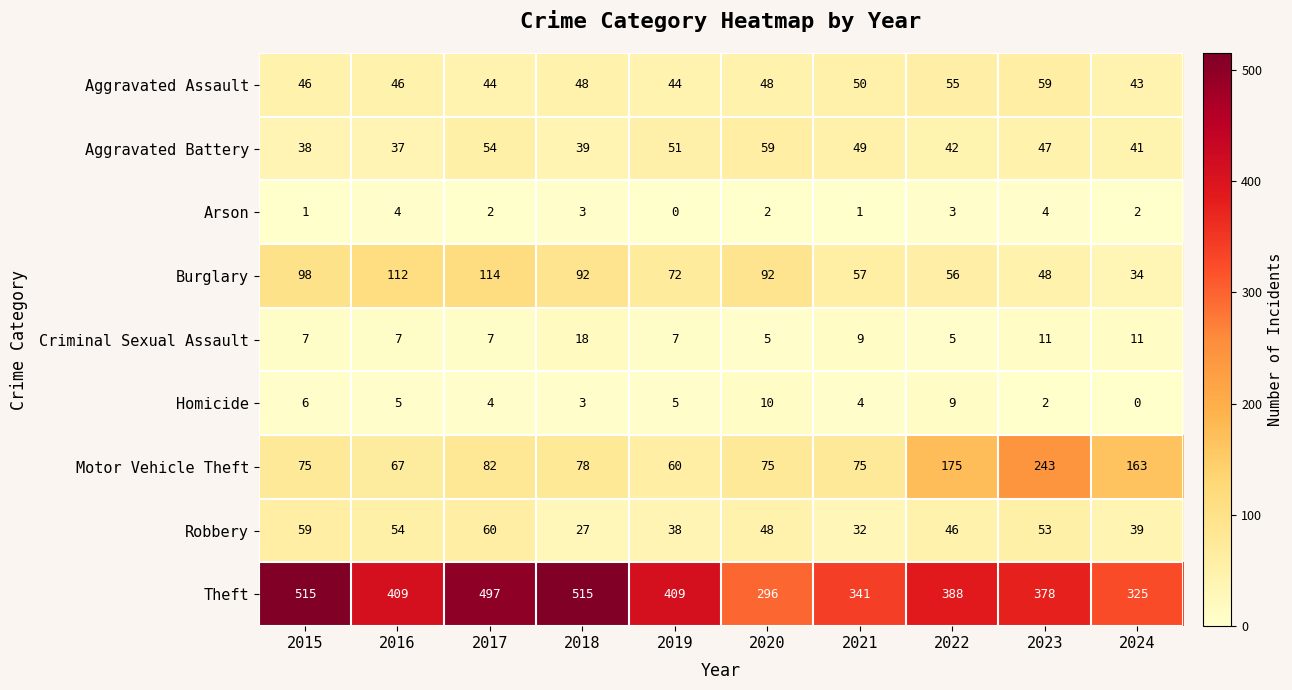

Which series changed the most between 2015 and 2021?

Theft